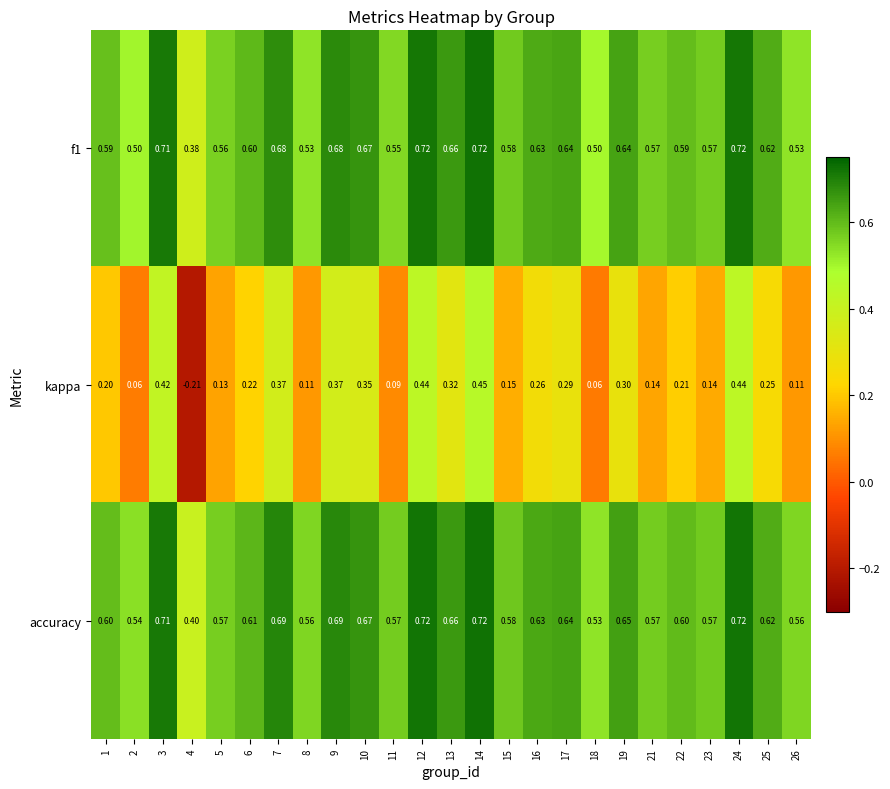

Between 15 and 25, which series saw the biggest shift?

kappa